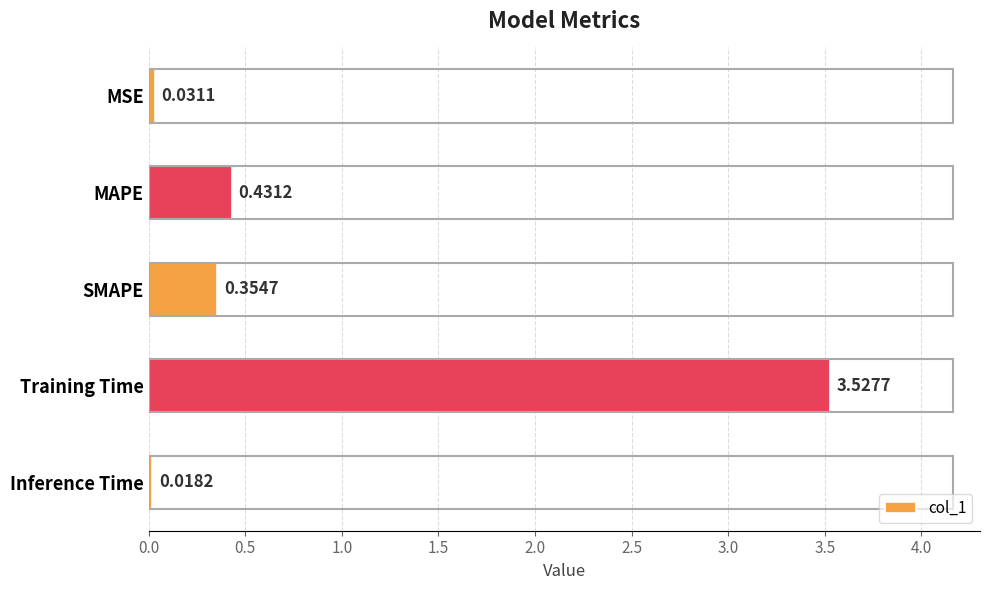

At which category does the chart reach its peak across all series?

Training Time